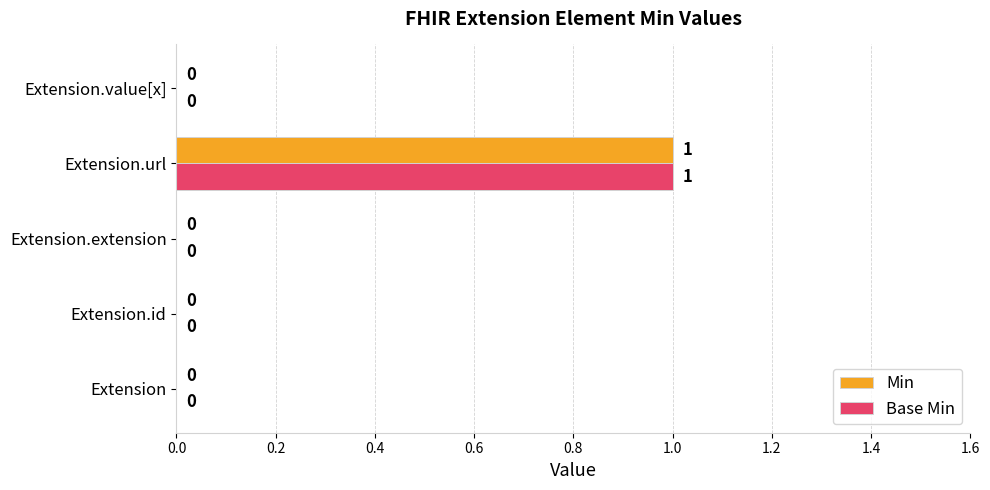

Which label corresponds to the largest value in the chart?

Extension.url